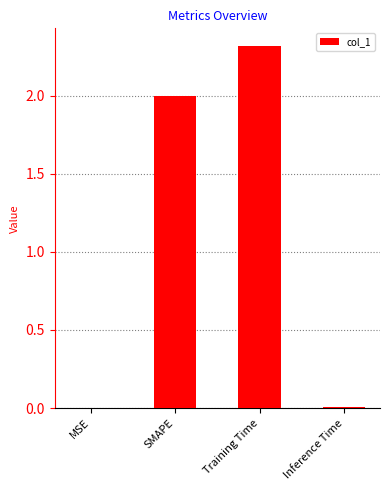

Are the bars horizontal?

No